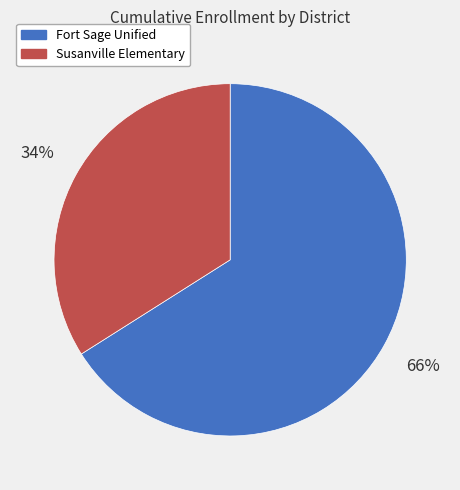

Between Susanville Elementary and Fort Sage Unified, which is larger?

Fort Sage Unified